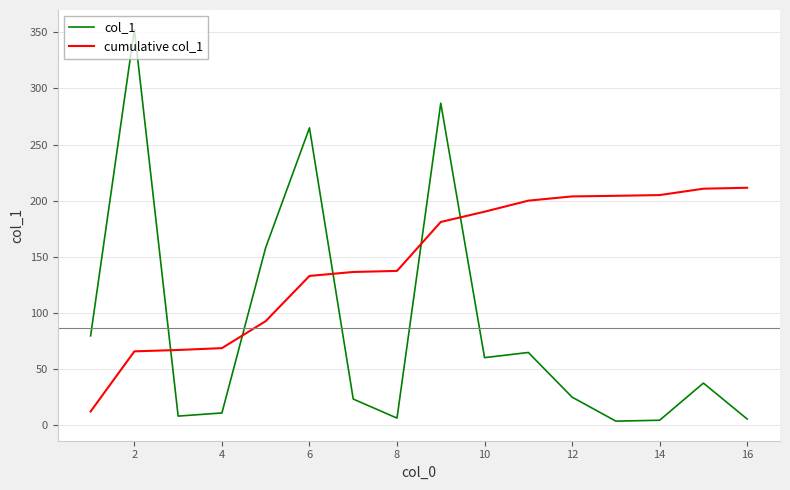

After their last crossing, which series has the higher values: col_1 or cumulative col_1?

cumulative col_1